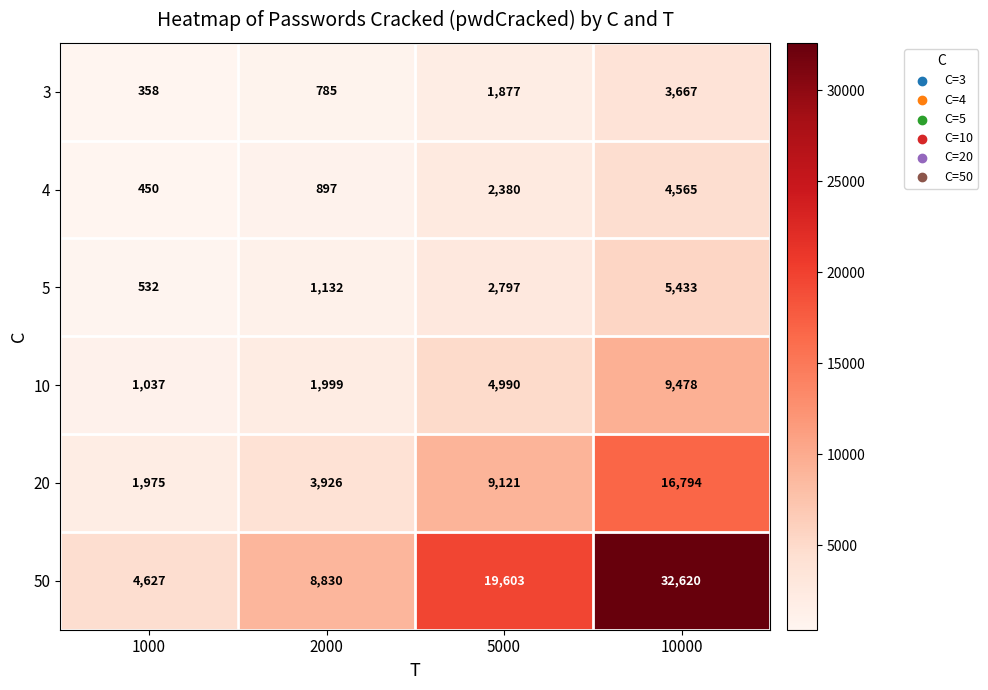

Reading left to right, list all the values displayed in this chart.

3: 358	785	1877	3667
4: 450	897	2380	4565
5: 532	1132	2797	5433
10: 1037	1999	4990	9478
20: 1975	3926	9121	16794
50: 4627	8830	19603	32620